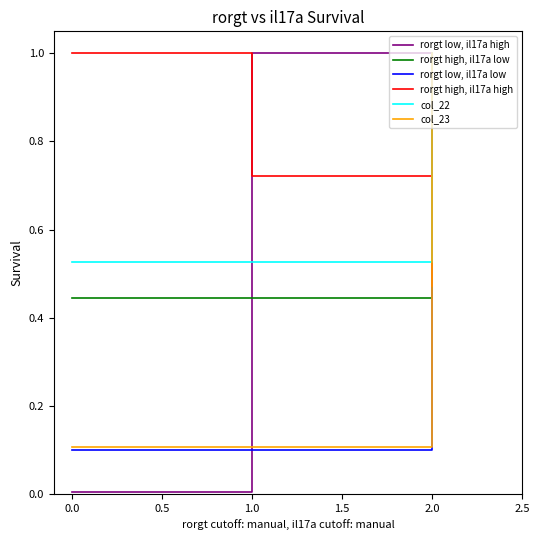

True or false: rorgt low, il17a high has a value of 0.0 at 0.0.

True